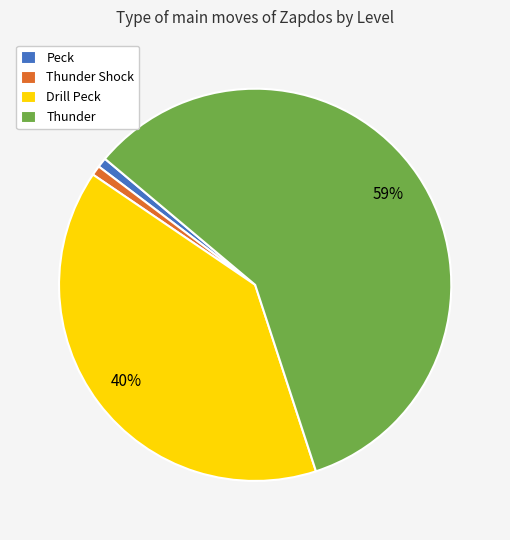

What is the ratio of the value at Thunder Shock to the value at Peck?

1.0